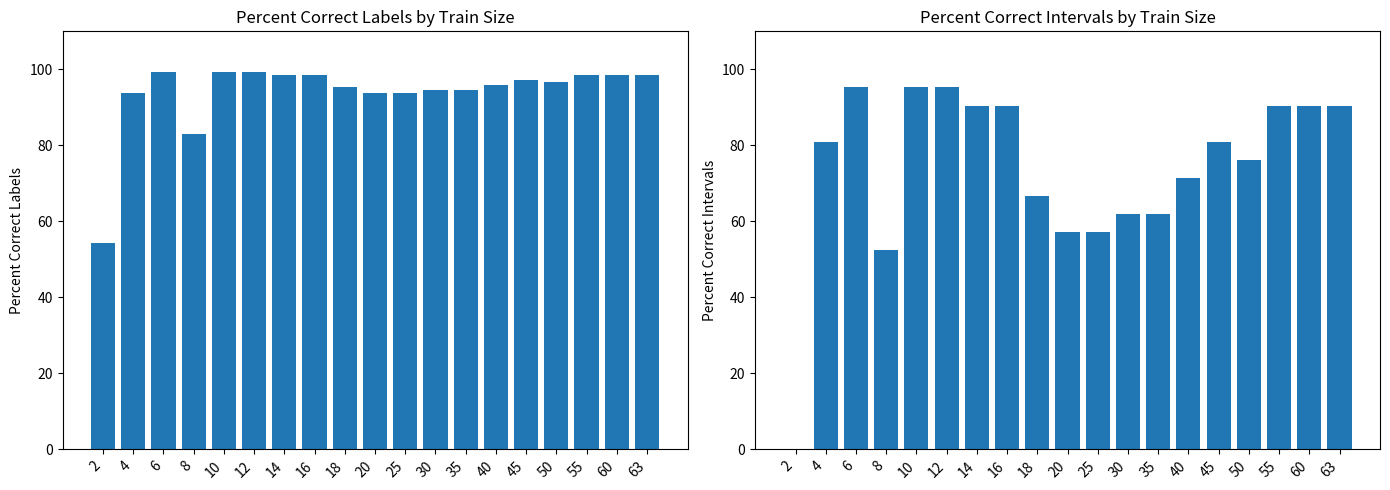

Is it true that percent.correct.intervals equals 43.0 at 14?

False